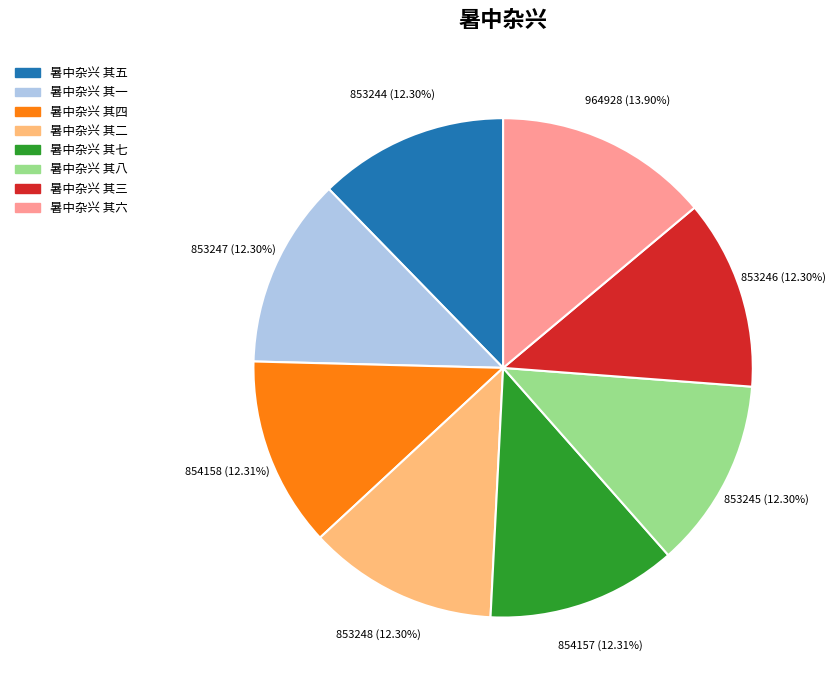

Is there a majority slice in this chart?

No